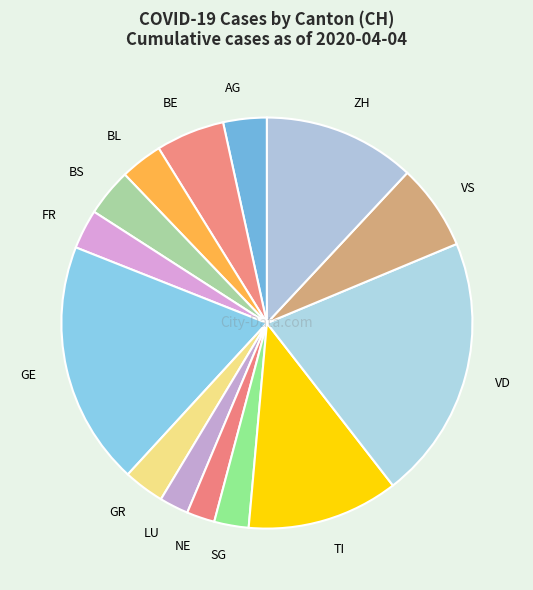

Count the number of slices in the pie.

14